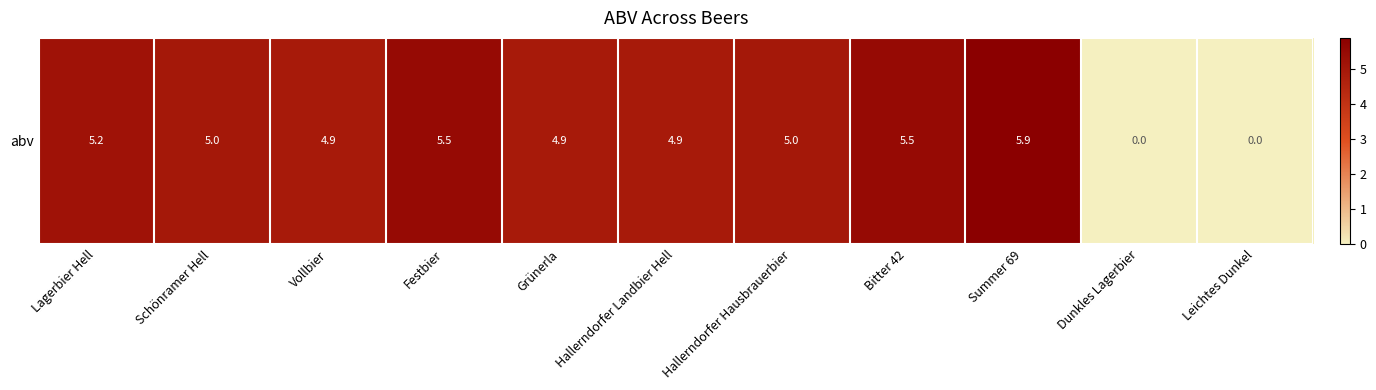

Is it true that the value at Festbier is 7.7?

False